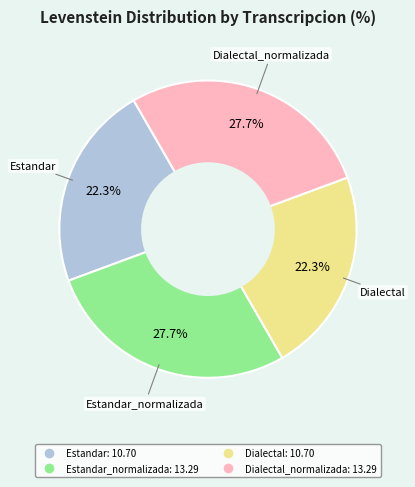

Is there any slice that represents more than half of the pie?

No